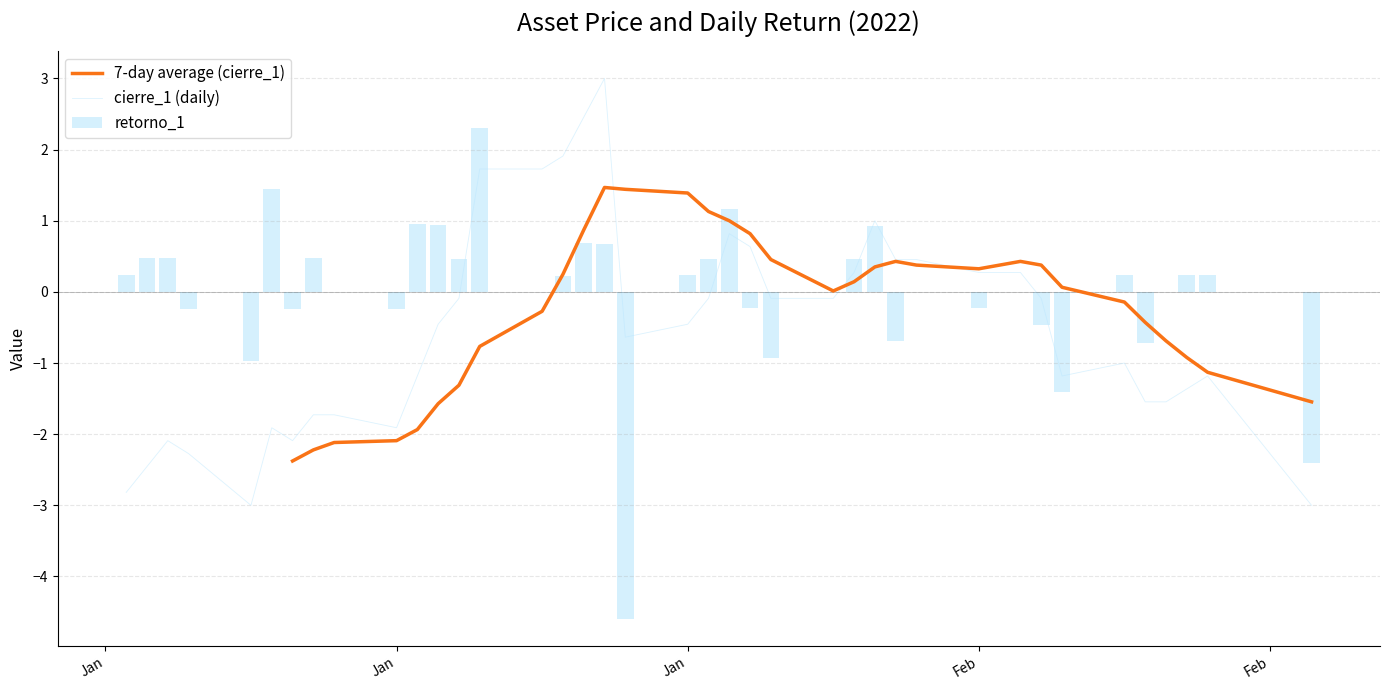

What is the sum of the cierre_1 values at 8 and 29?

-1.5